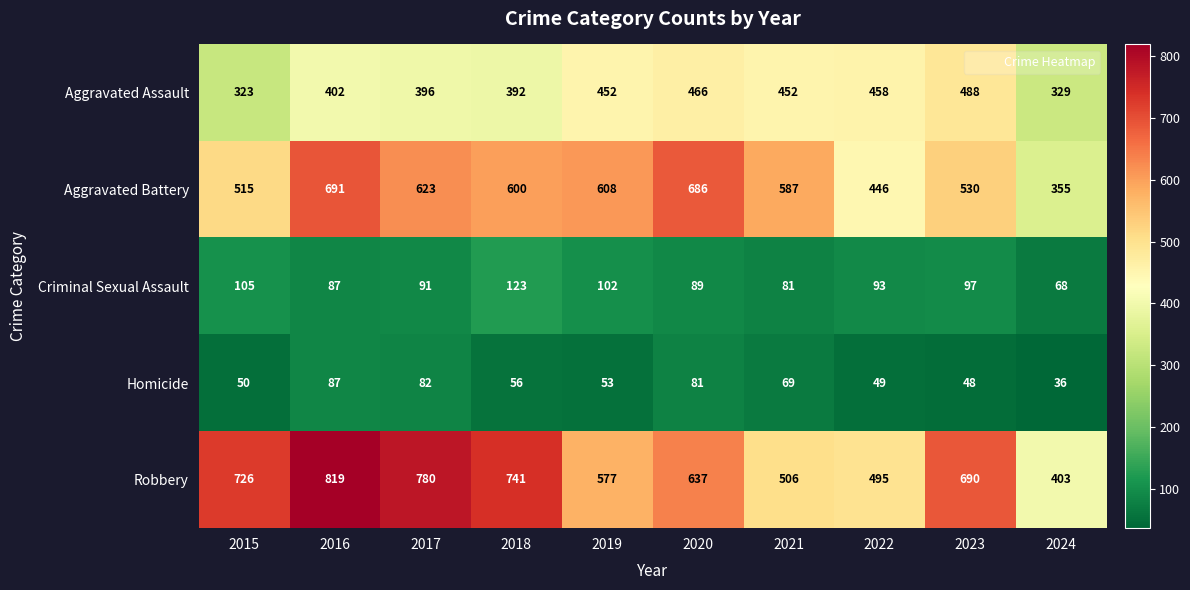

Rank the categories by Aggravated Battery value from lowest to highest.

2024, 2022, 2015, 2023, 2021, 2018, 2019, 2017, 2020, 2016